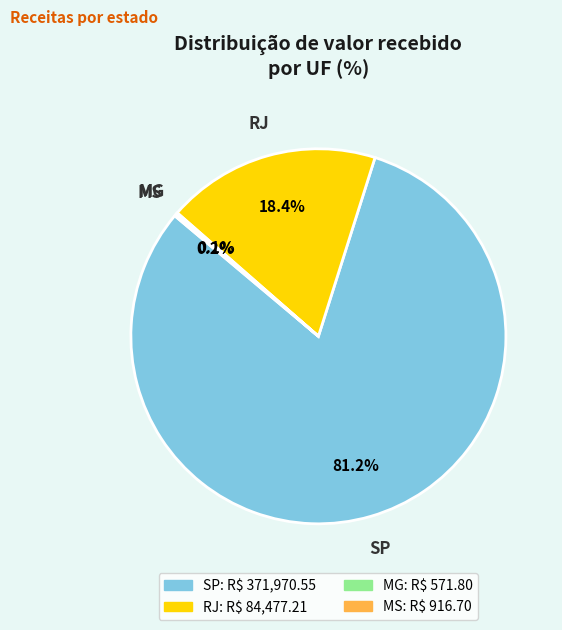

Is there any slice that represents more than half of the pie?

Yes